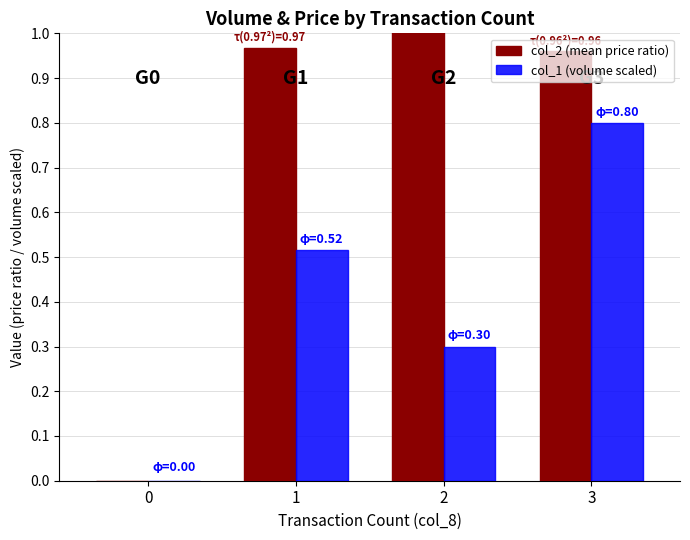

Which series changed the most between 1 and 2?

col_1 (volume scaled)